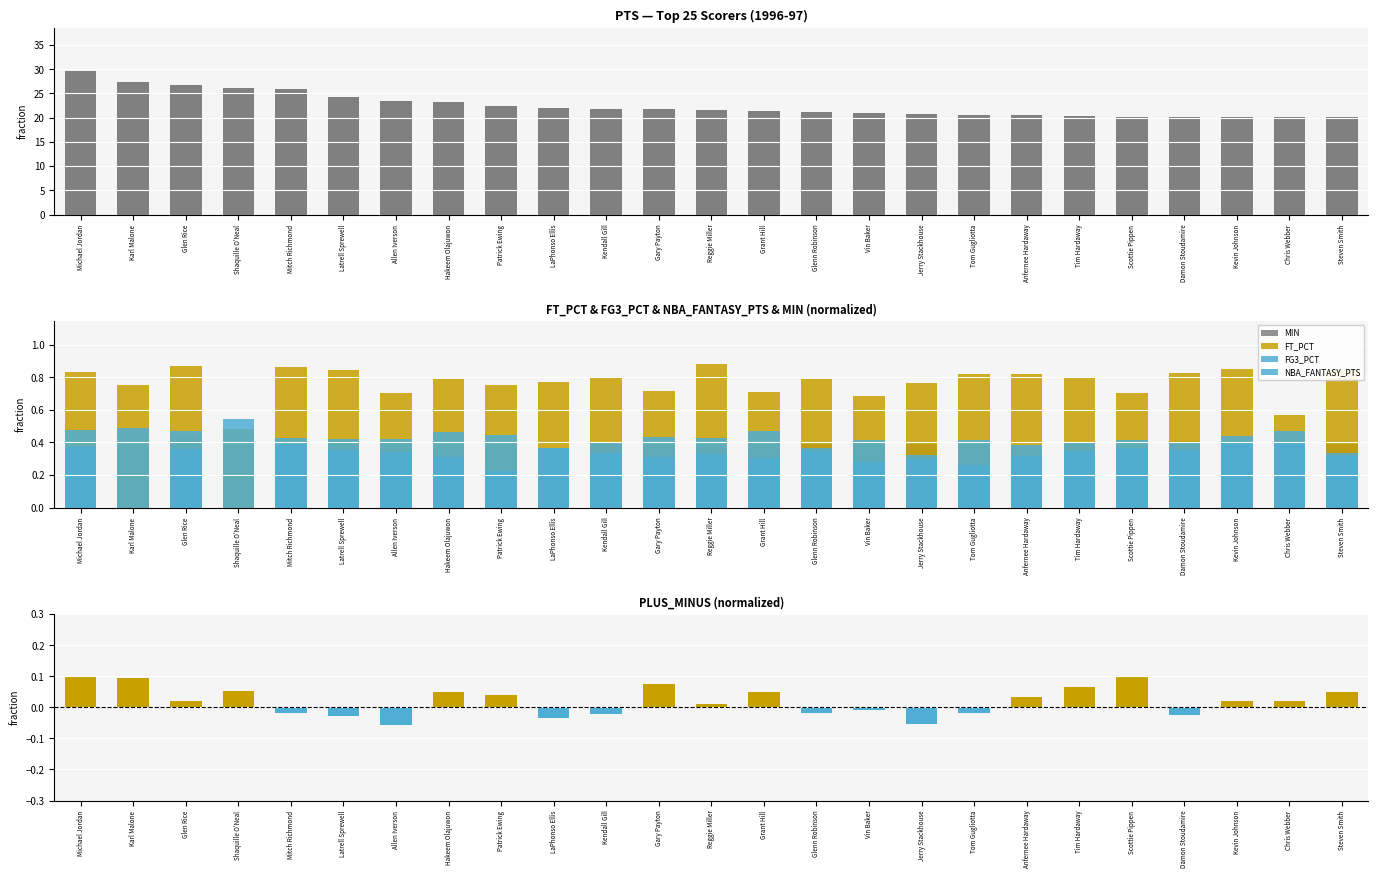

The value of FT_PCT at Grant Hill is 0.2. True or false?

False